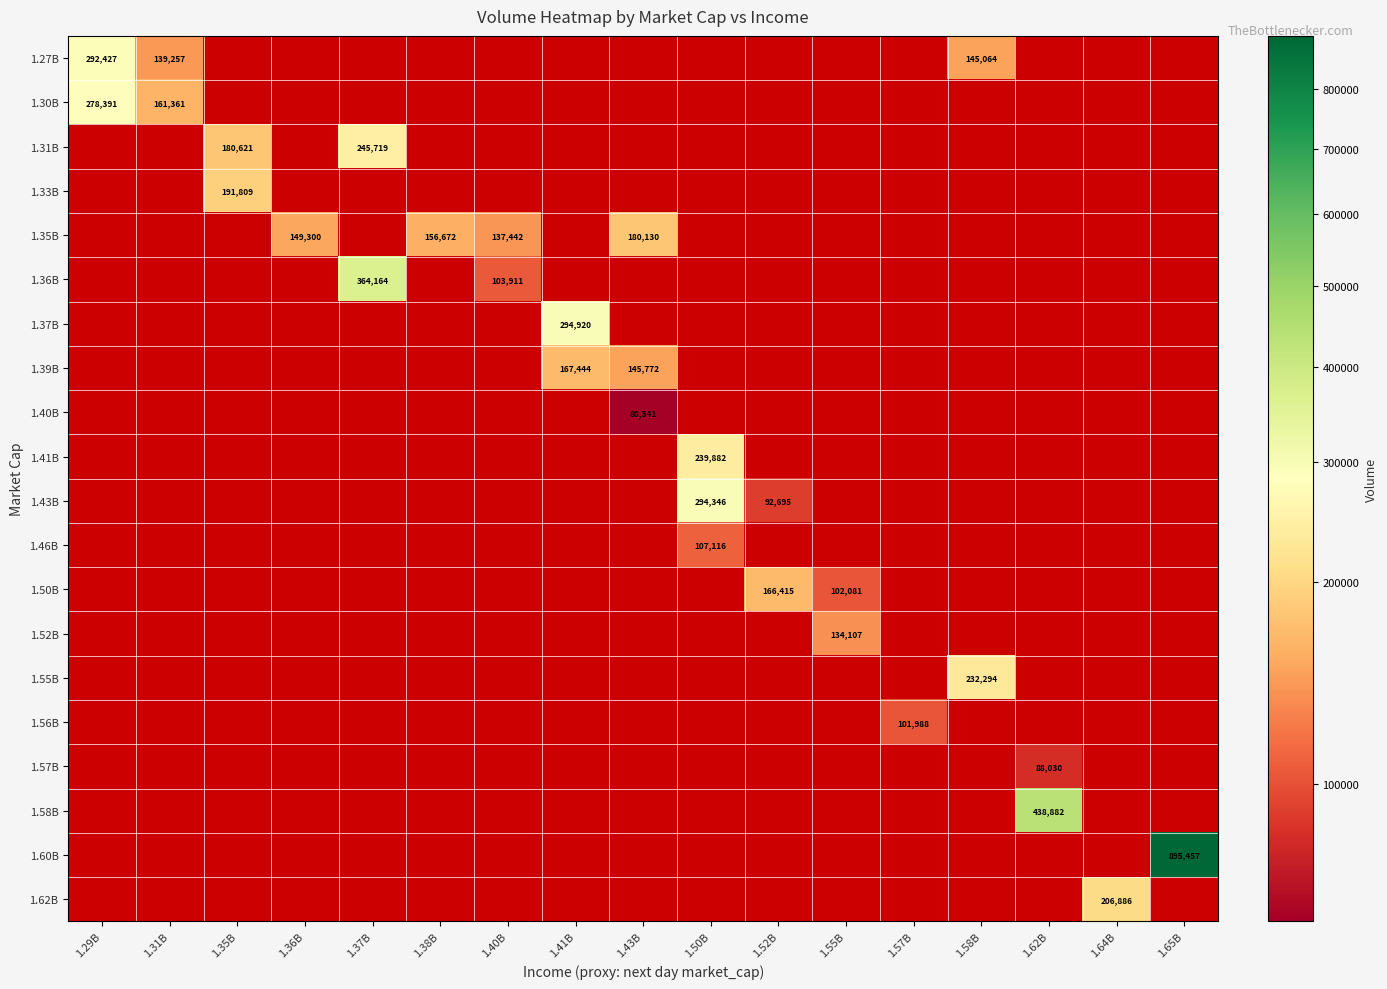

Between 1.64B and 1.40B, which is larger?

1.40B